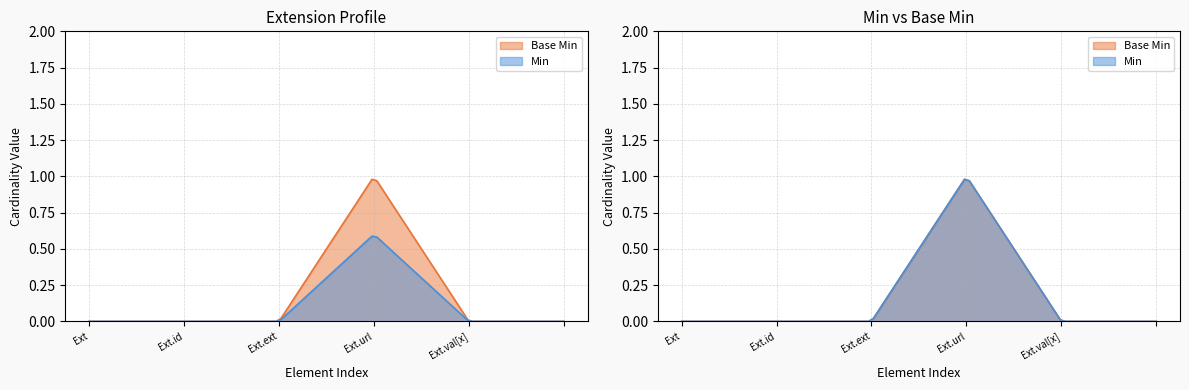

Is the value of Min at Extension.url greater than the value of Base Min at ?

Yes